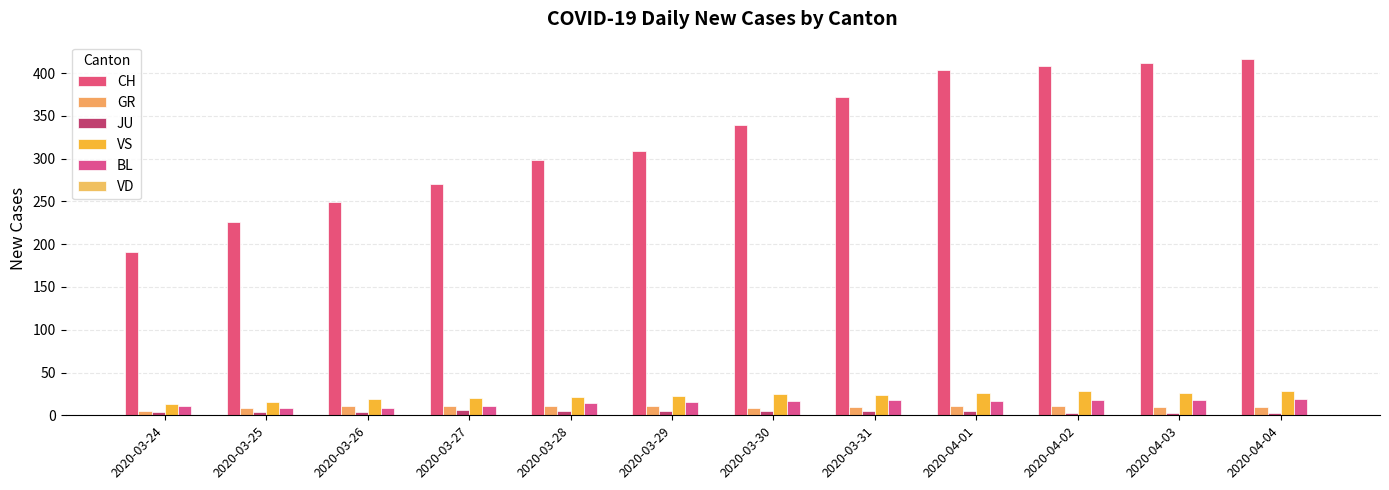

Which series has the largest total across all categories?

CH